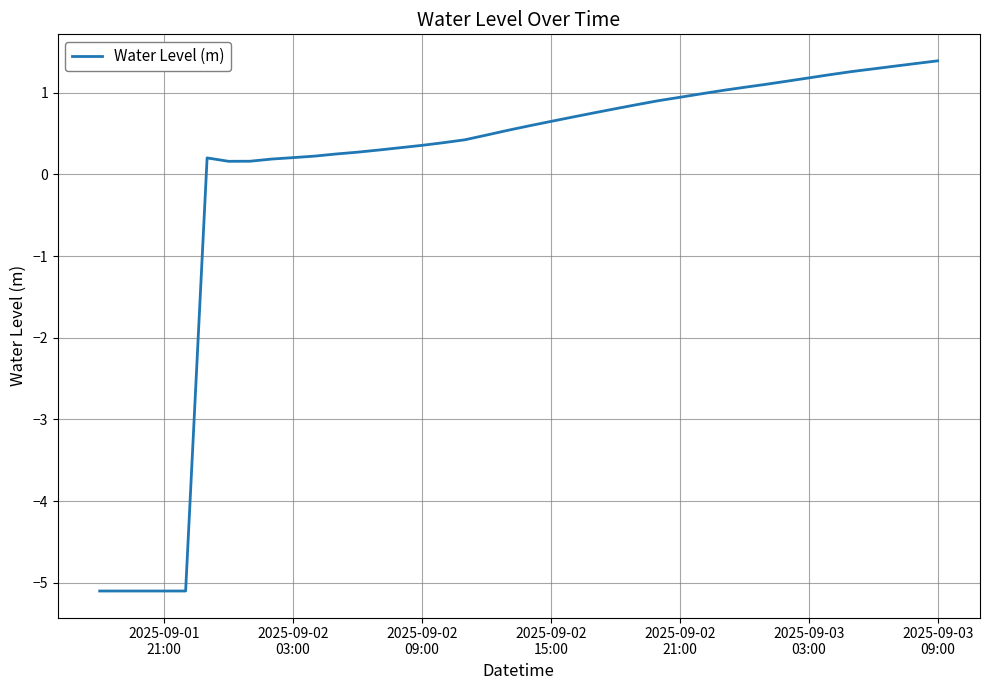

What is the minimum value shown in the chart?

-5.1